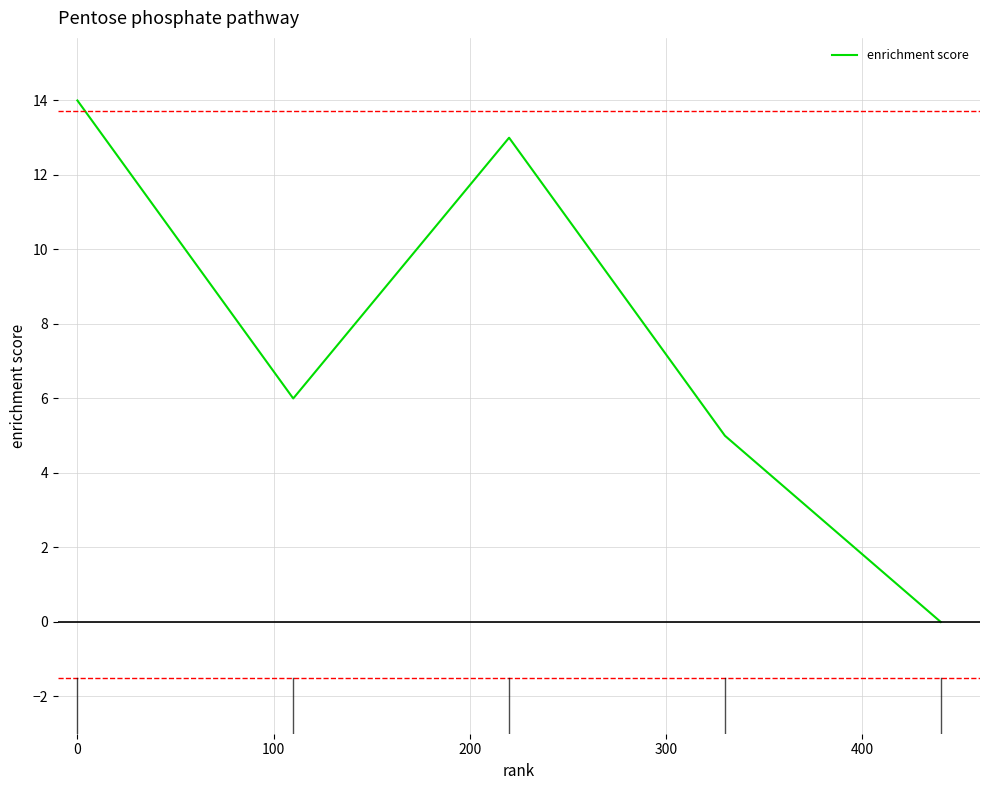

What is the maximum value shown in the chart?

14